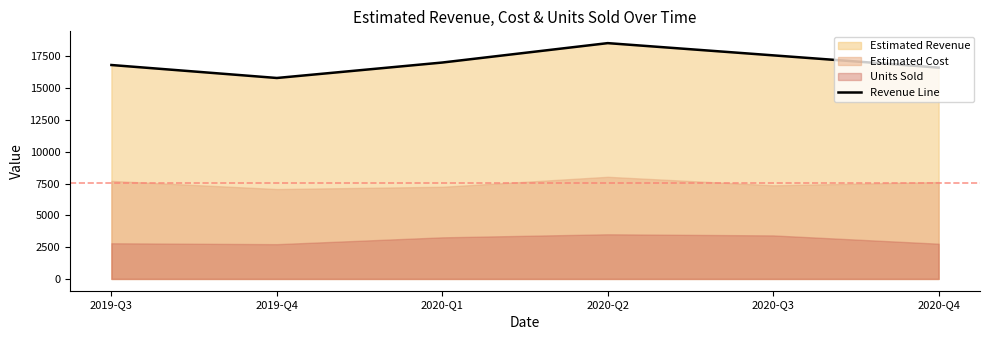

True or false: the data has more than 1 interior local peaks.

False